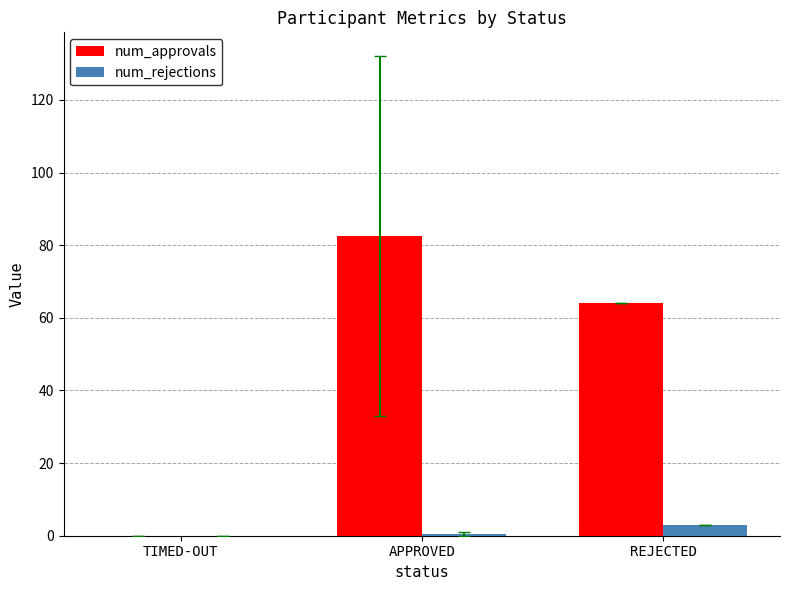

Between APPROVED and REJECTED, which series saw the biggest shift?

num_approvals